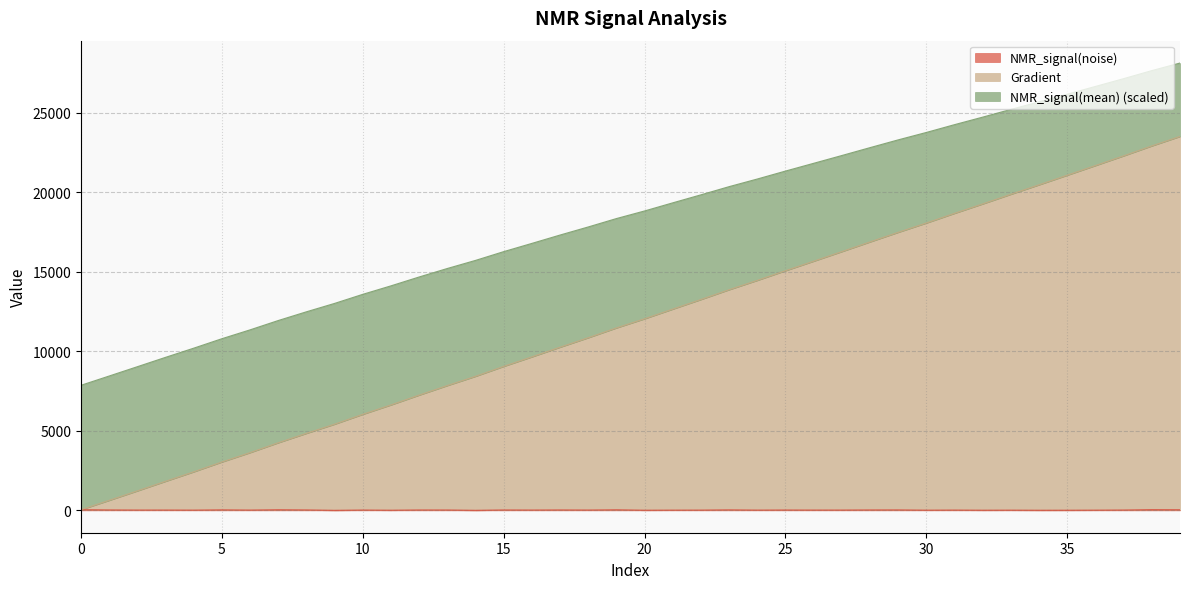

True or false: Gradient and NMR_signal(noise) intersect in this chart.

False